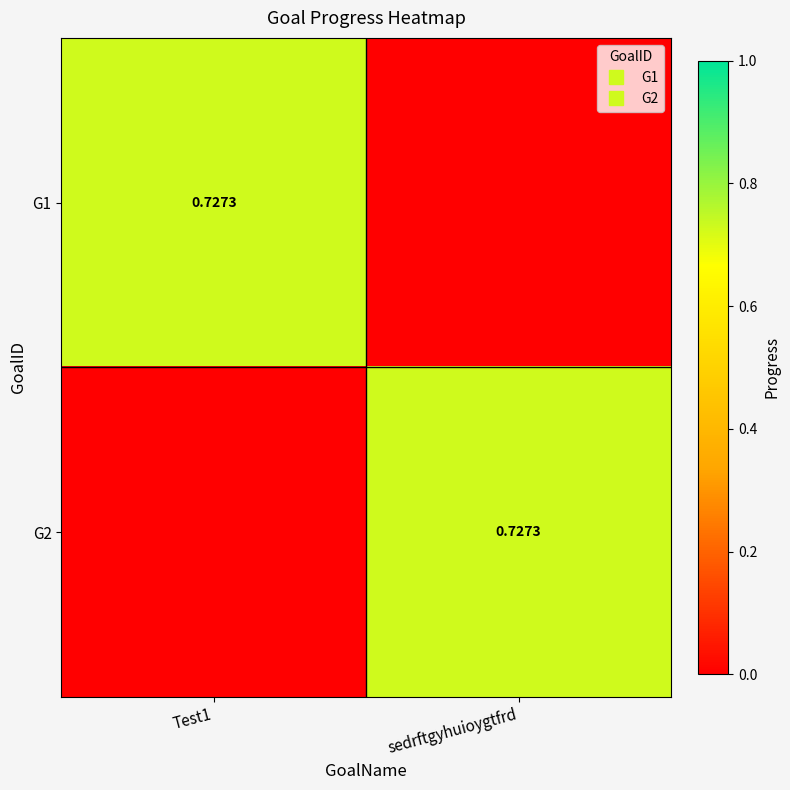

What is the difference between the G2 values at Test1 and sedrftgyhuioygtfrd?

0.7